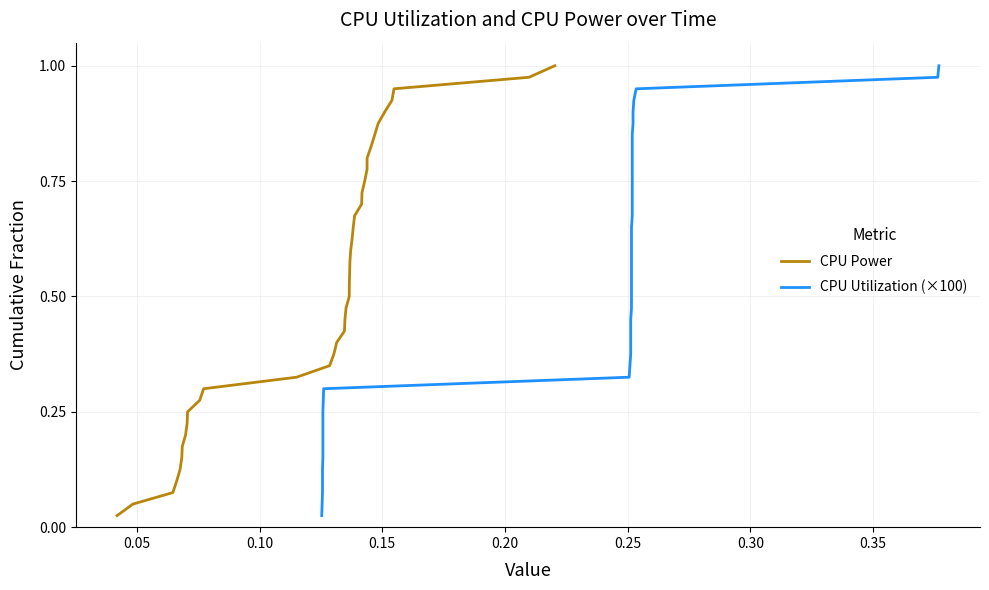

How many series are shown in this chart?

2